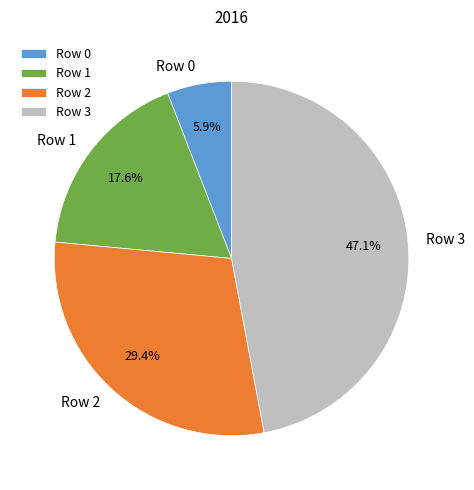

Is the sum of Row 0 and Row 1 greater than half?

No